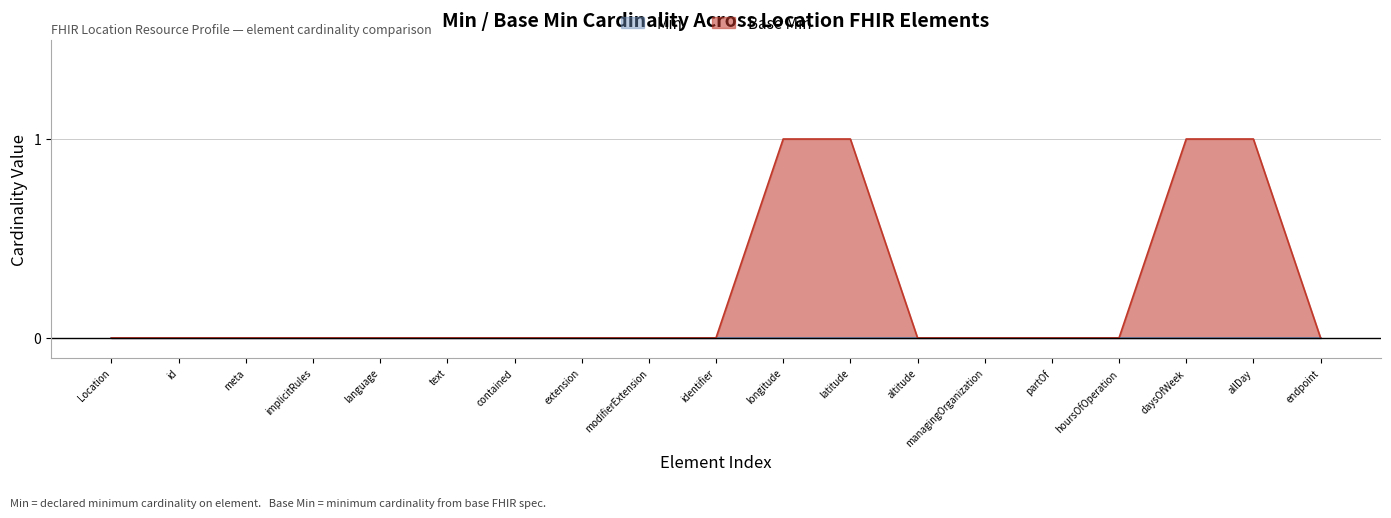

What position from the right is altitude?

7